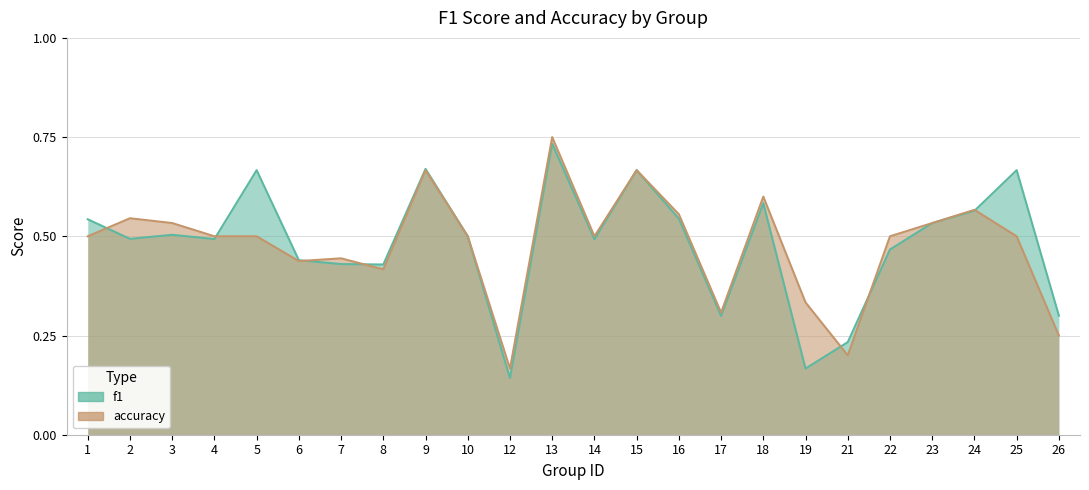

What is the total value across all series at 26?

0.6